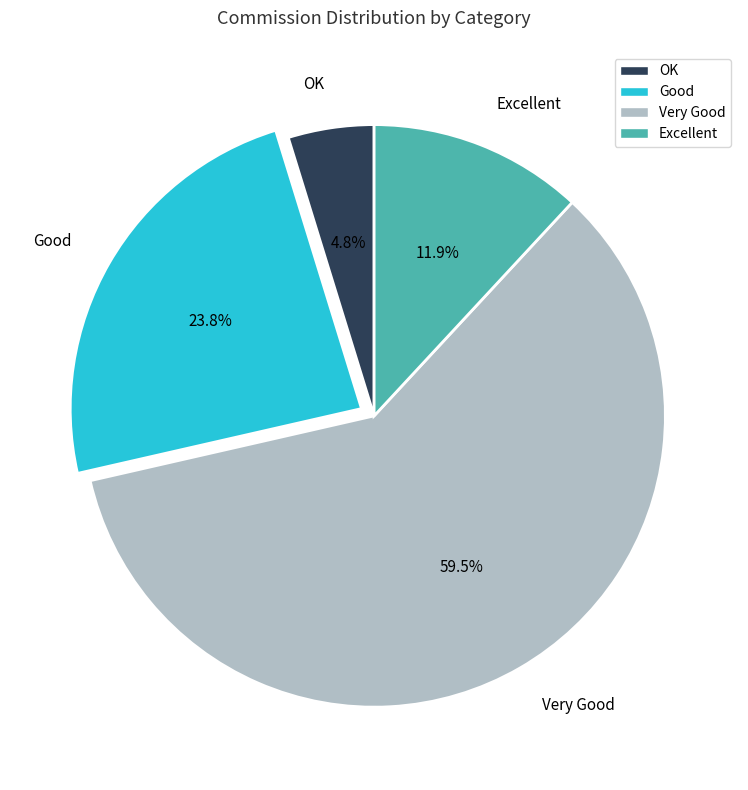

What percentage is NOT represented by Very Good?

40.5%